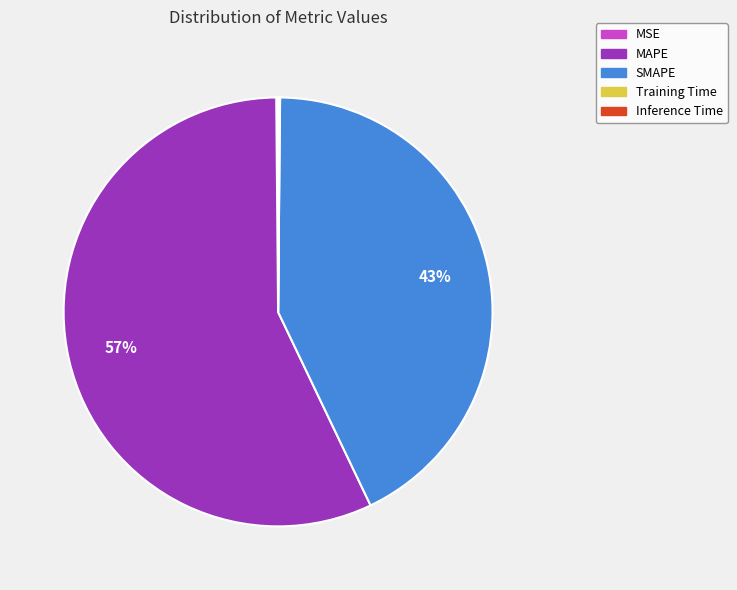

The MAPE slice represents 45% of the pie. True or false?

False